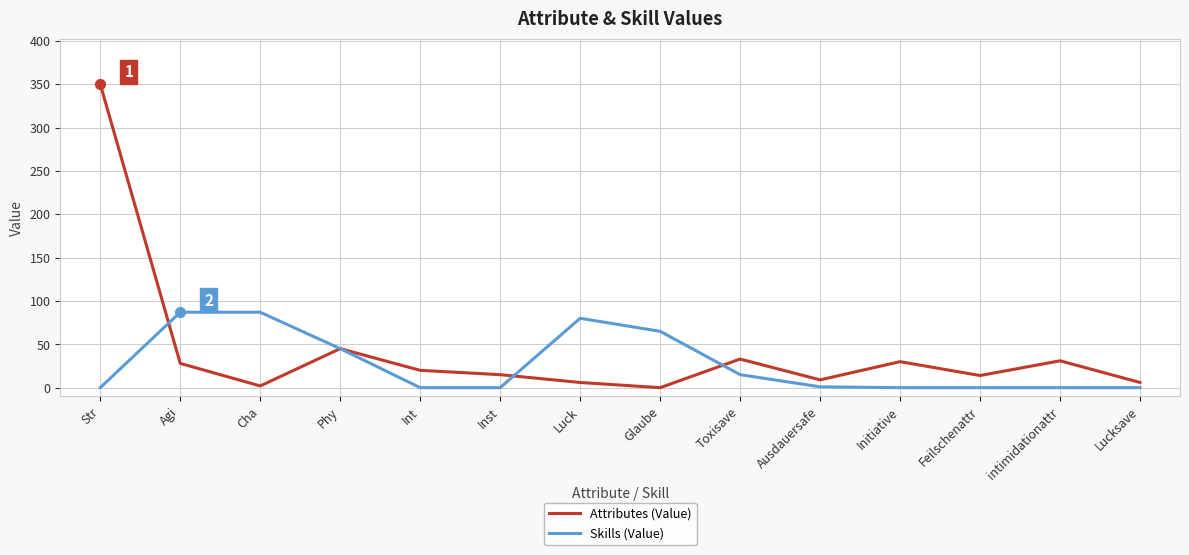

What is the total value across all series at Glaube?

65